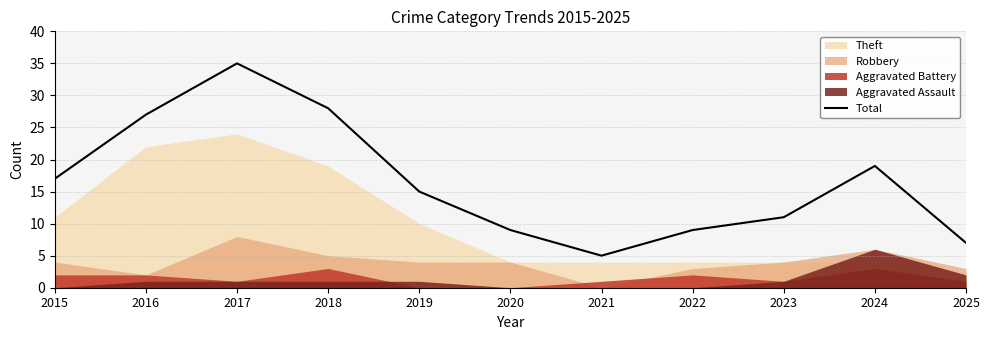

What is the difference between the maximum and minimum values?

30